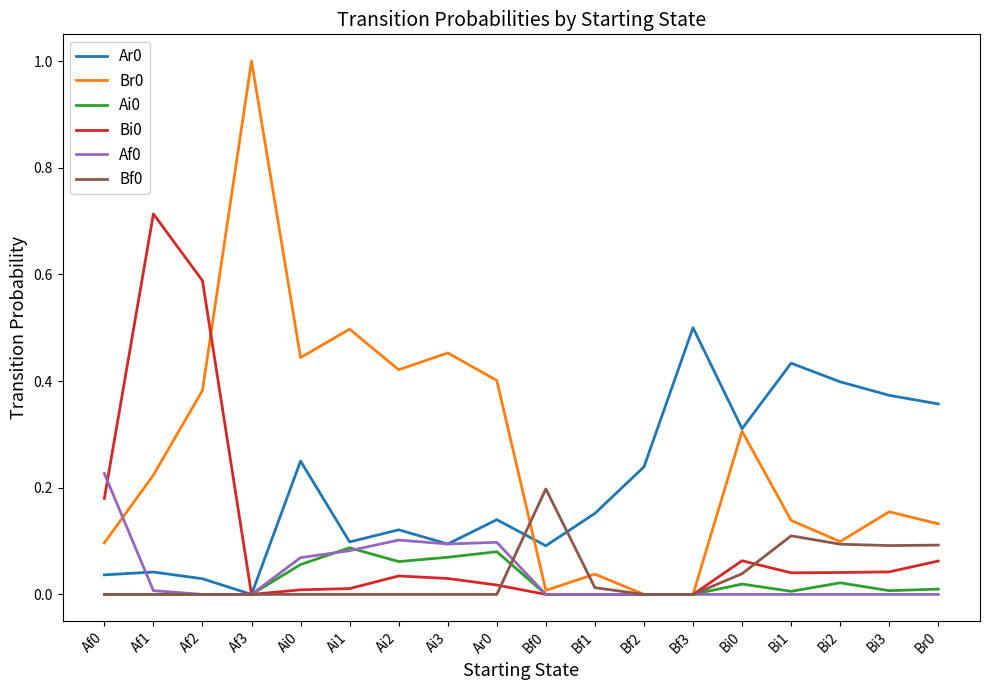

Count the number of data series in this chart.

6